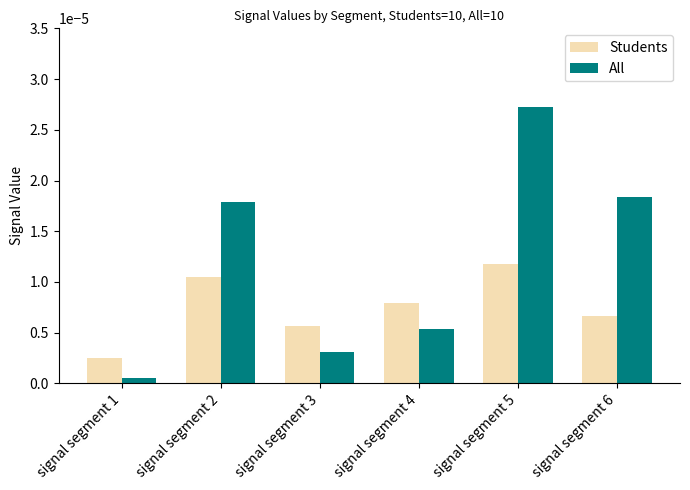

Which category has the lowest value in the Students series?

signal segment 1